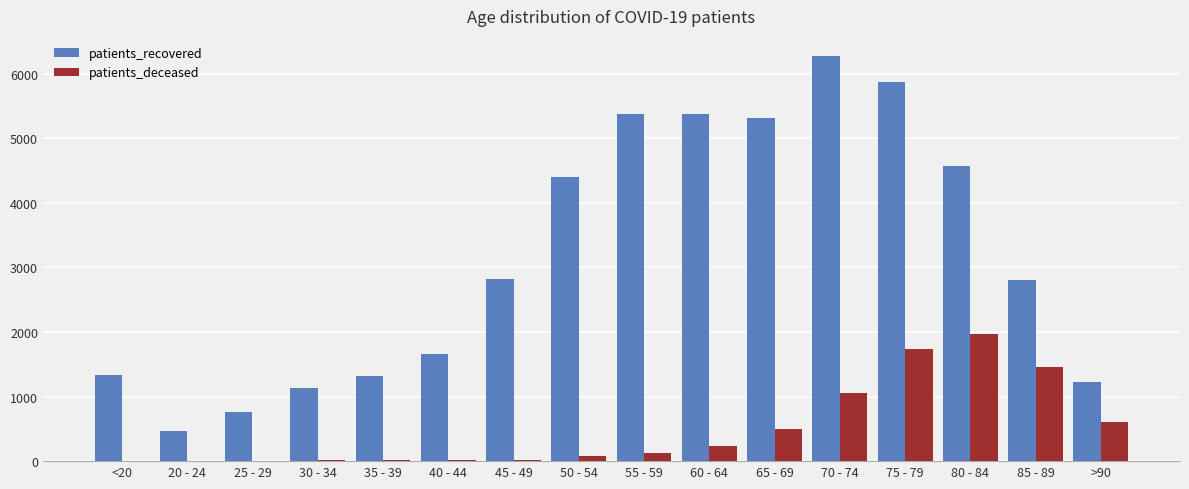

At which label does patients_deceased reach its peak?

80 - 84